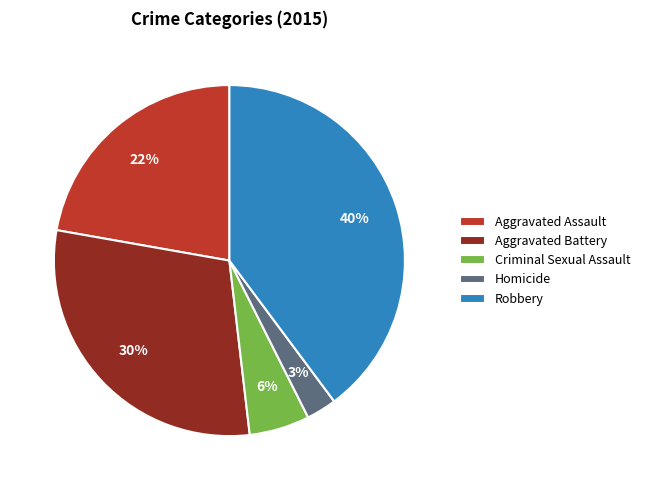

True or false: Aggravated Assault accounts for 14% of the total.

False